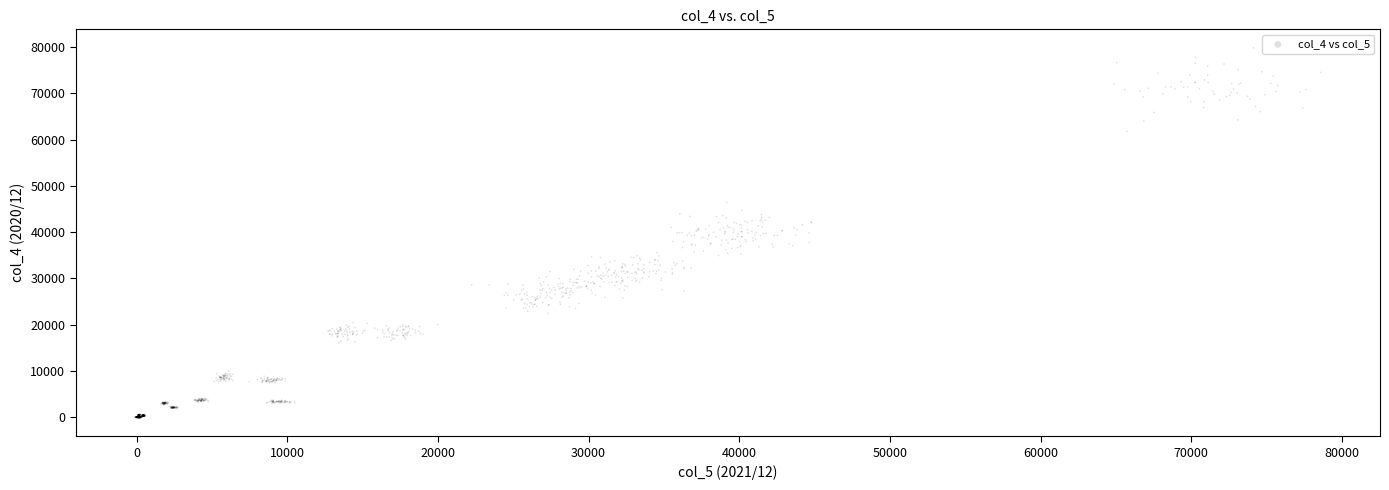

What is the range of X values (max minus min)?

78713.5